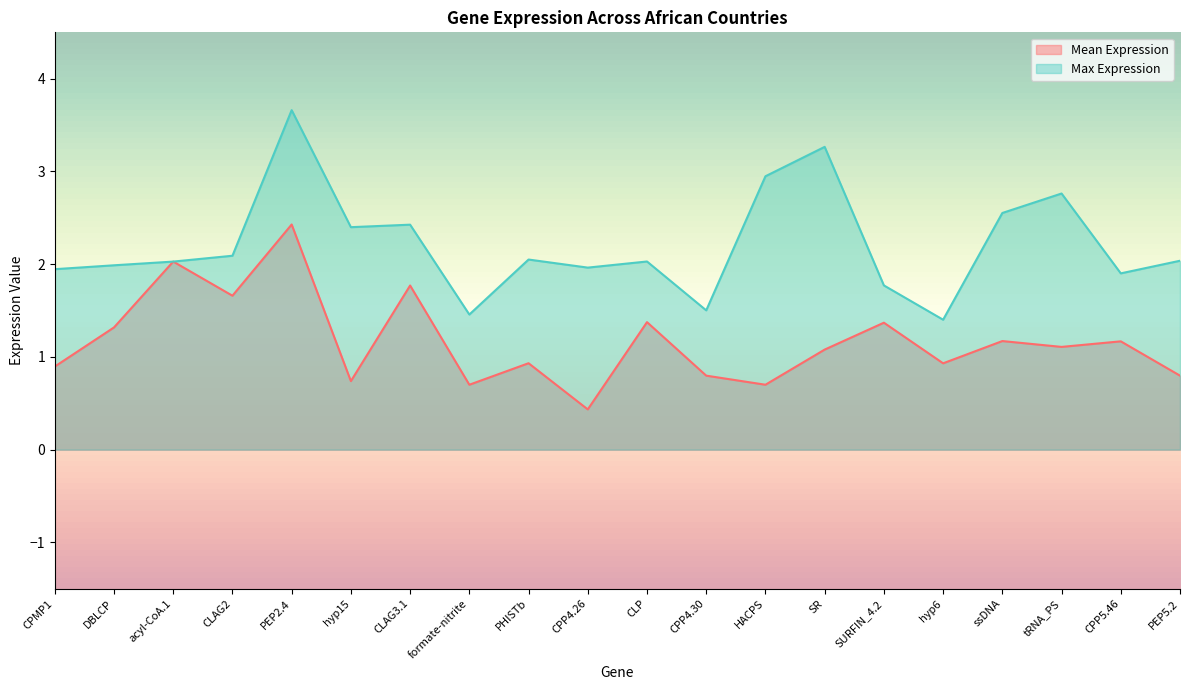

What value does the Max Expression series have at PHISTb?

2.0